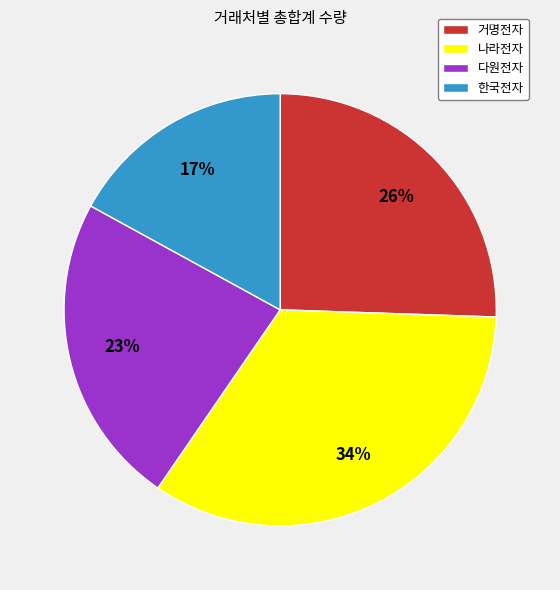

To the nearest percent, what is the difference between the largest and smallest slice percentages?

17%